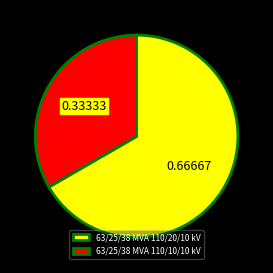

Is 63/25/38 MVA 110/10/10 kV the majority of the pie?

No